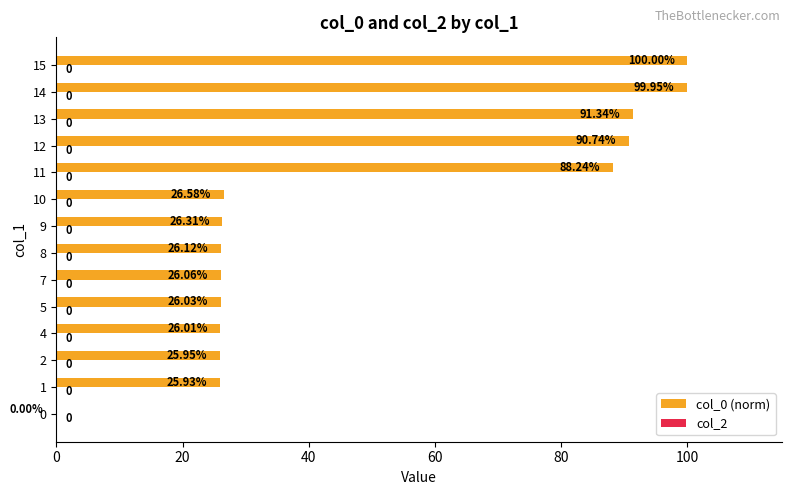

Which has a higher value, 9 or 11?

11